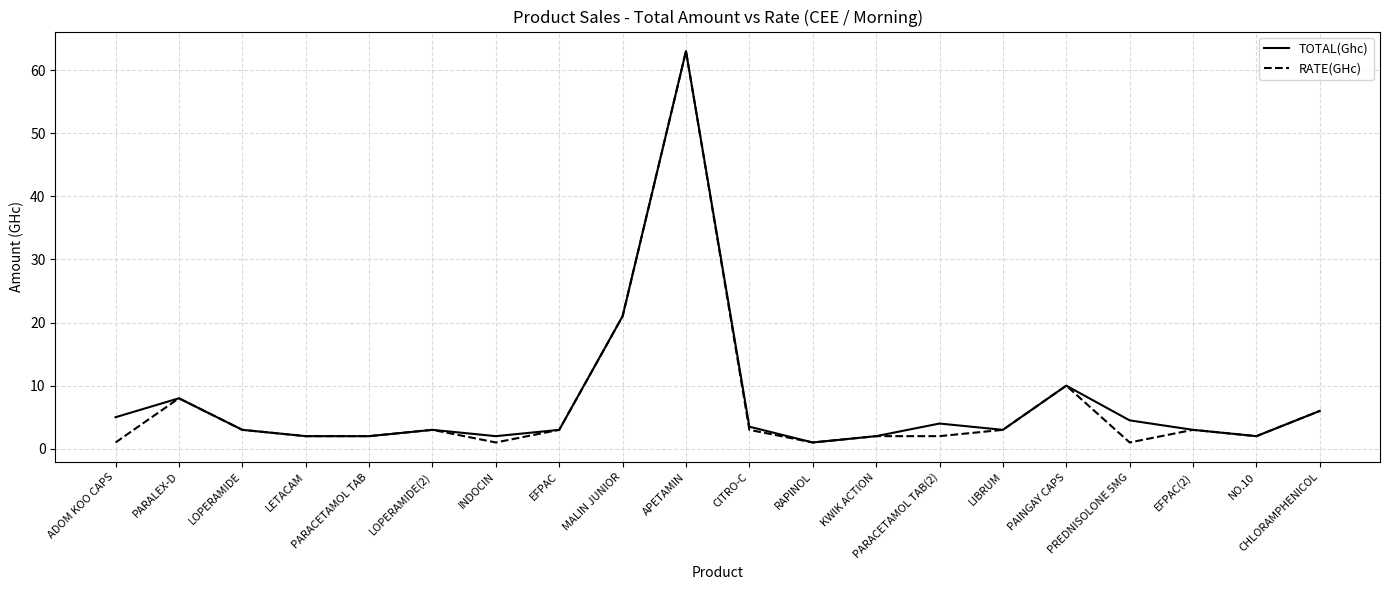

Is it true that TOTAL(Ghc) equals 13.3 at PAINGAY CAPS?

False